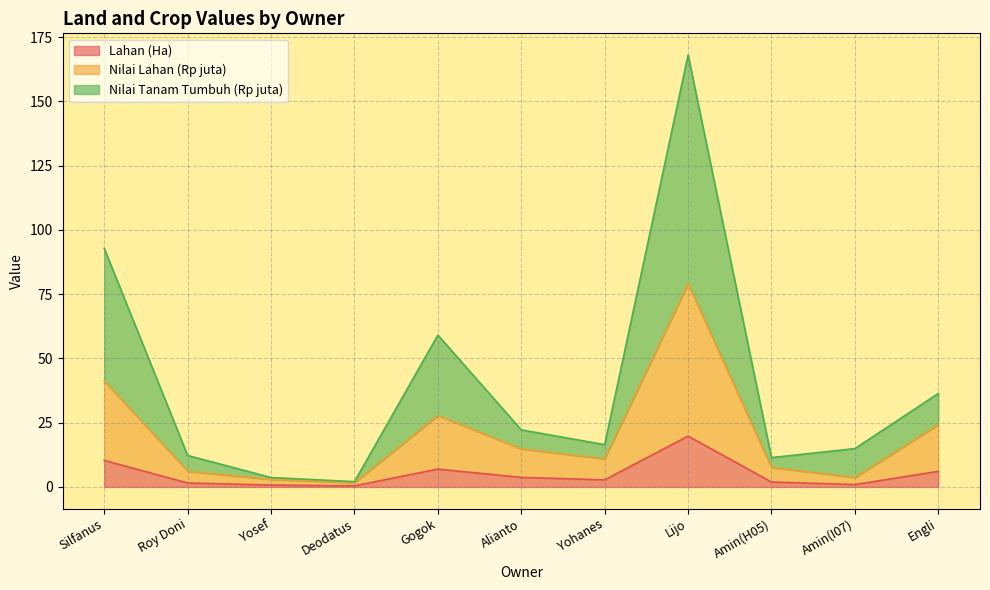

Reading left to right, list all the values displayed in this chart.

Lahan (Ha): 10.3	1.5	0.7	0.4	7.0	3.7	2.7	19.8	1.9	0.9	6.1
Nilai Lahan (Rp juta): 41.2	6.1	2.9	1.6	27.8	14.8	11.0	79.1	7.6	3.7	24.2
Nilai Tanam Tumbuh (Rp juta): 92.8	12.2	3.6	2.0	59.1	22.2	16.4	168.0	11.4	14.9	36.4